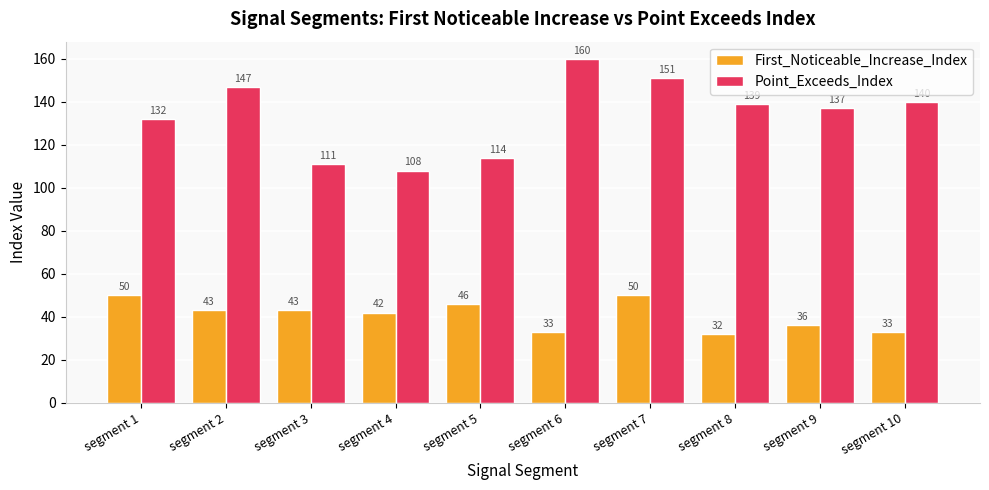

What is the approximate value of Point_Exceeds_Index at segment 5, to the nearest 5?

115